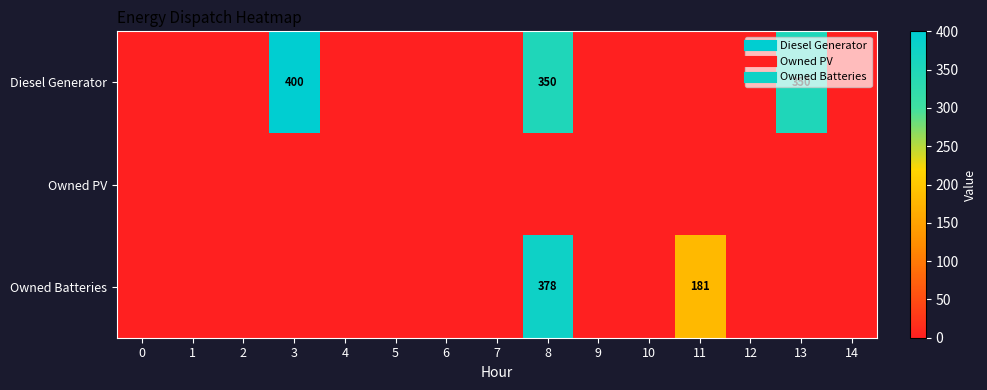

How many data points does each series have?

15